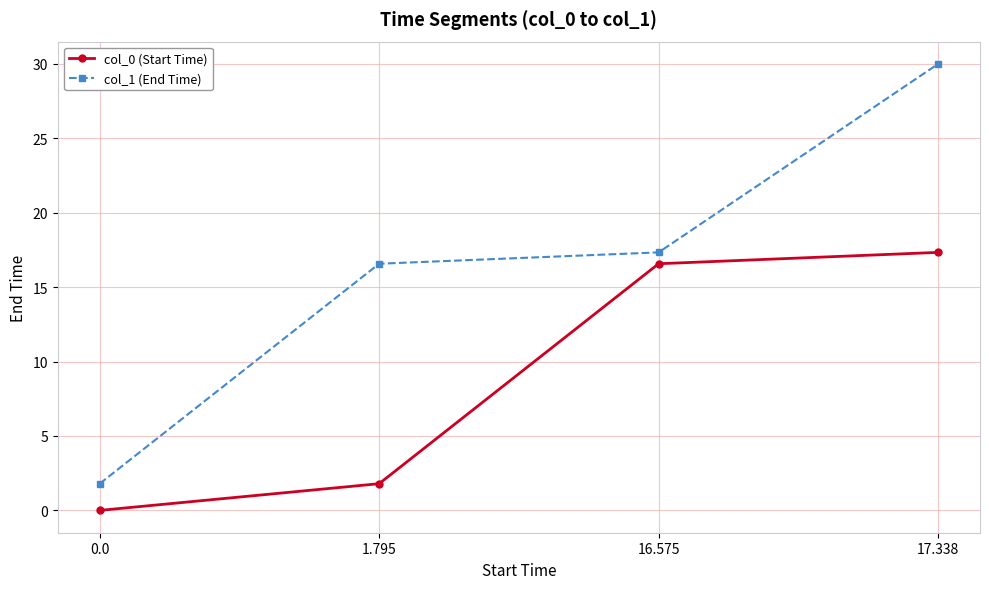

The value of col_1 (End Time) at 1.795 is 29.4. True or false?

False